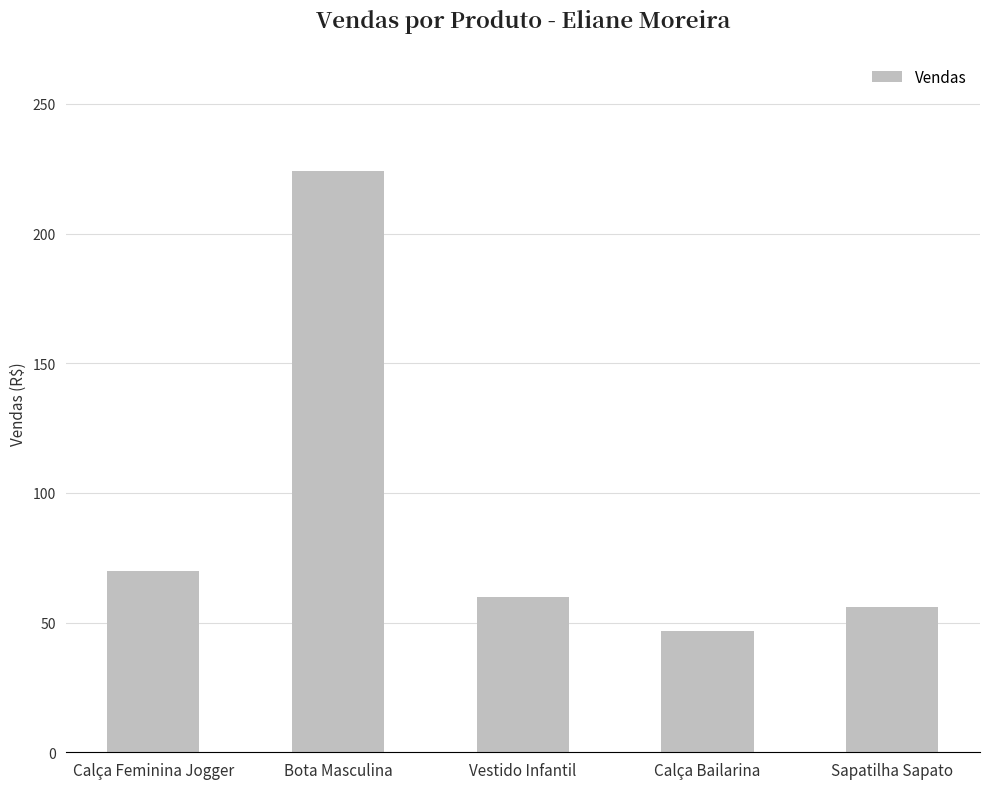

The chart shows a value of 224.1 at Bota Masculina. True or false?

True